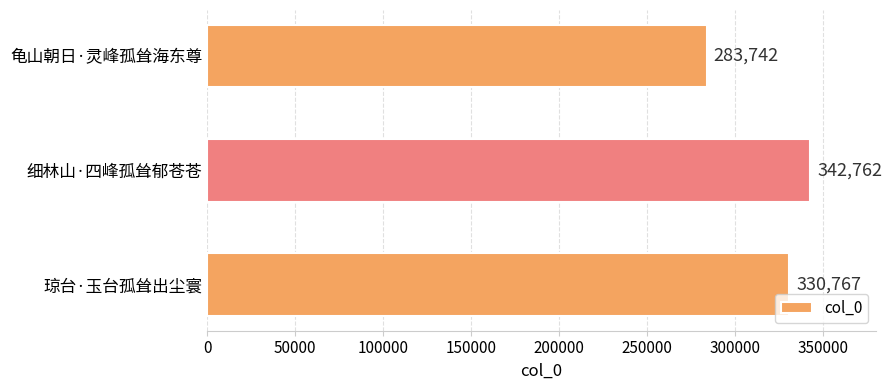

Are the bars grouped side by side (vs. stacked)?

No